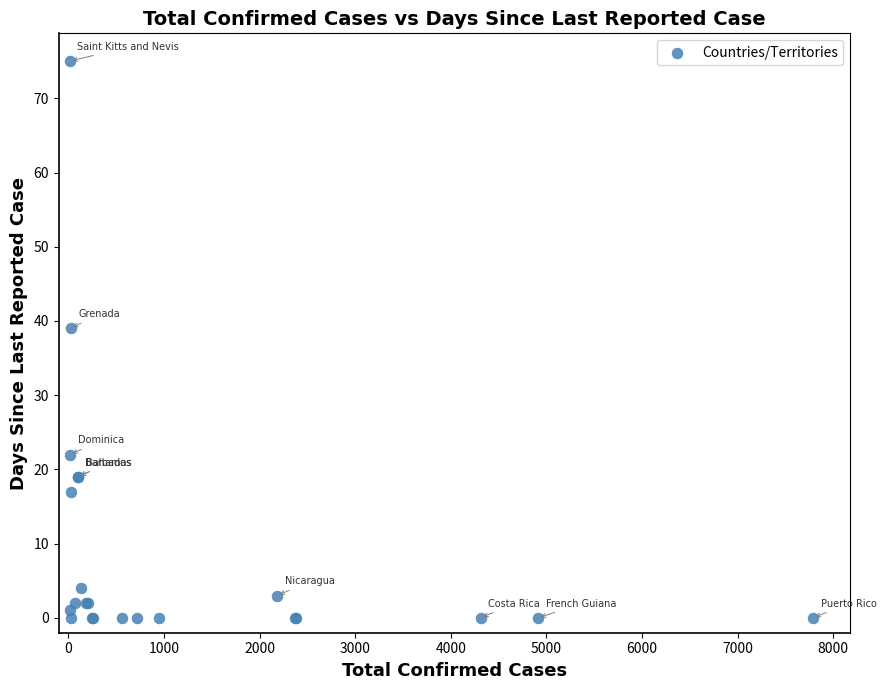

What Y value in the scatter plot is closest to 37?

39